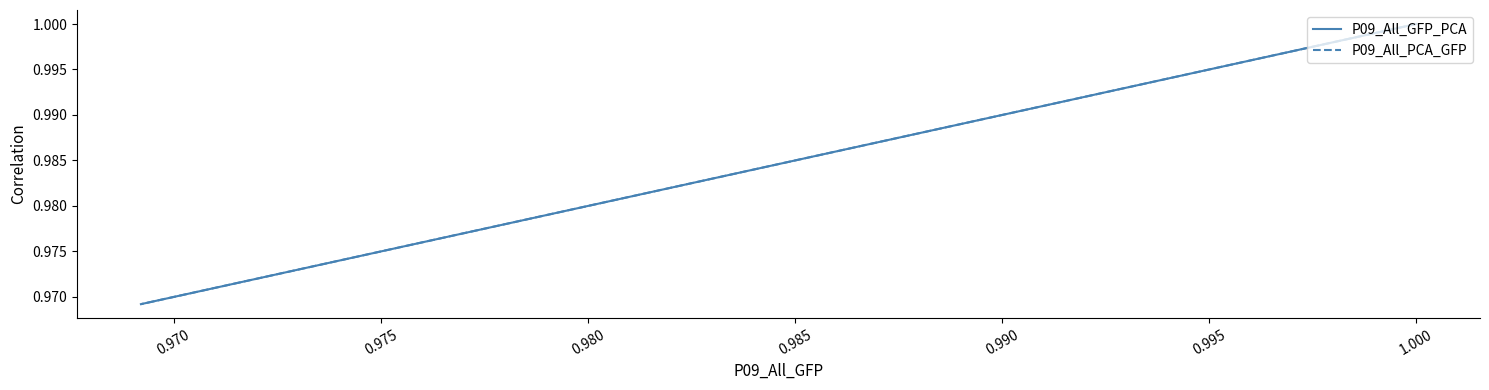

Rank the series by their maximum value, from highest to lowest.

P09_All_GFP_PCA, P09_All_PCA_GFP